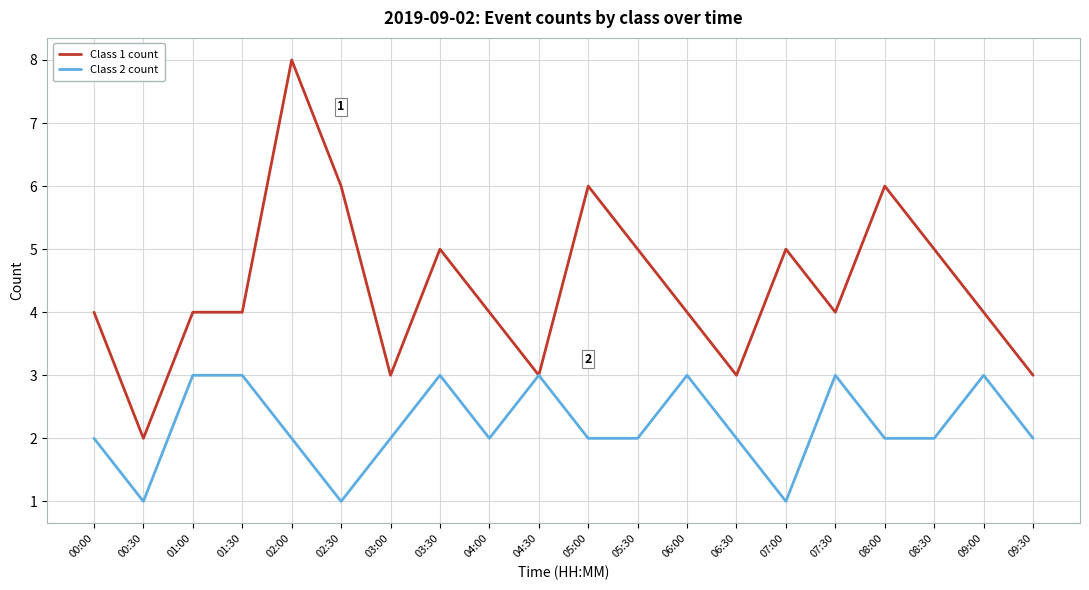

Which series has the largest range (max minus min)?

Class 1 count